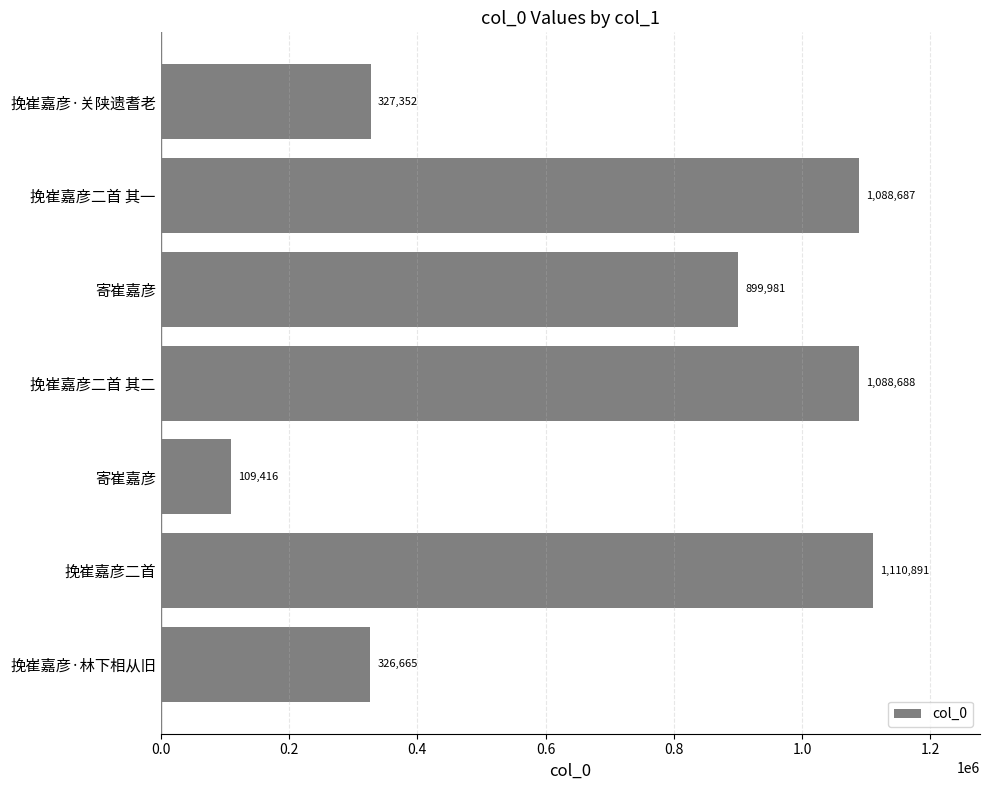

How many data points are less than 899981?

3